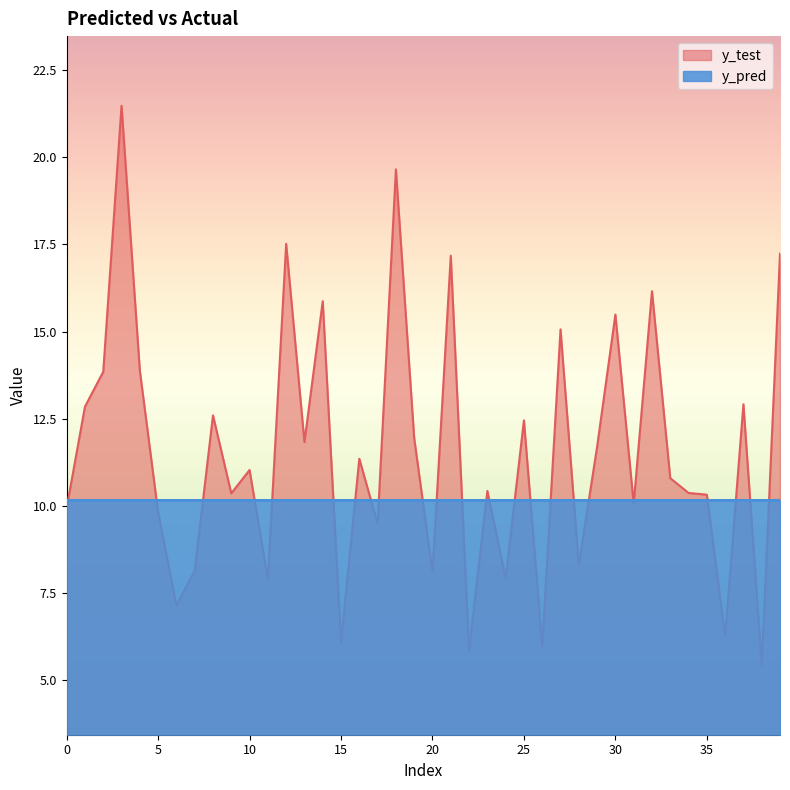

At which category is the sum across all series the highest?

3